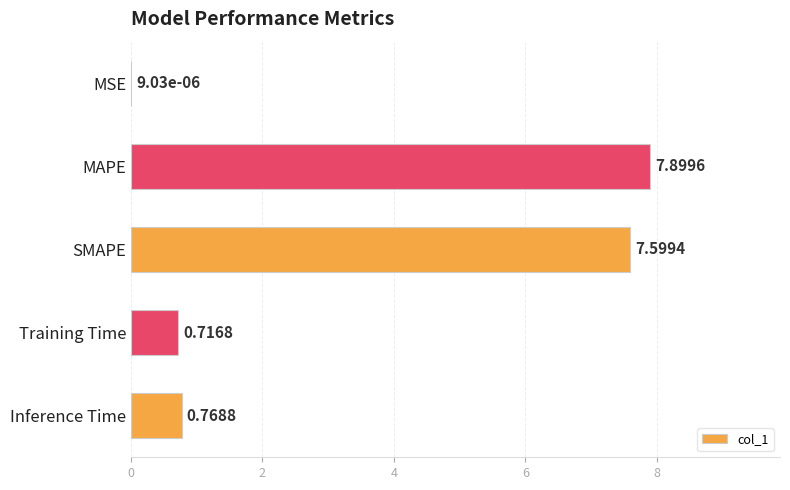

Are the bars grouped side by side (vs. stacked)?

No